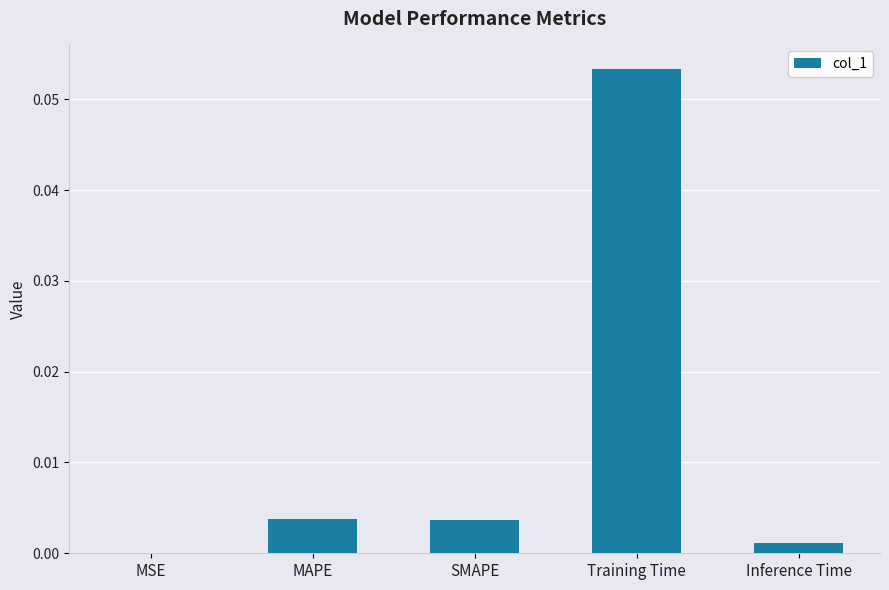

Count the number of categories in the chart.

5